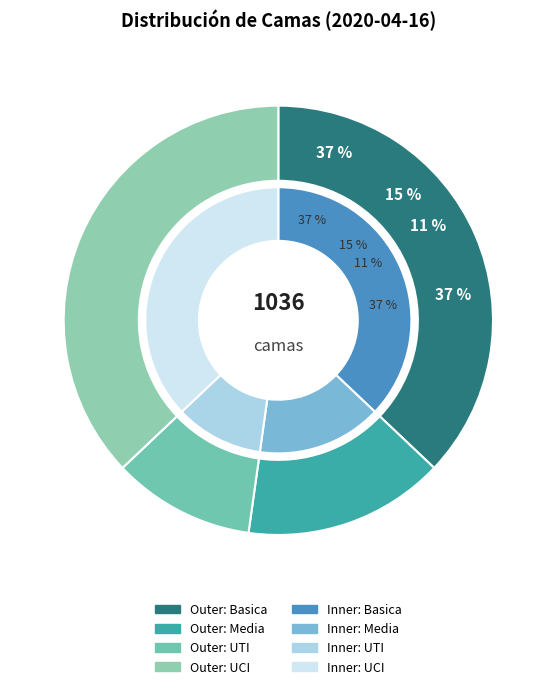

True or false: Media accounts for 29% of the total.

False